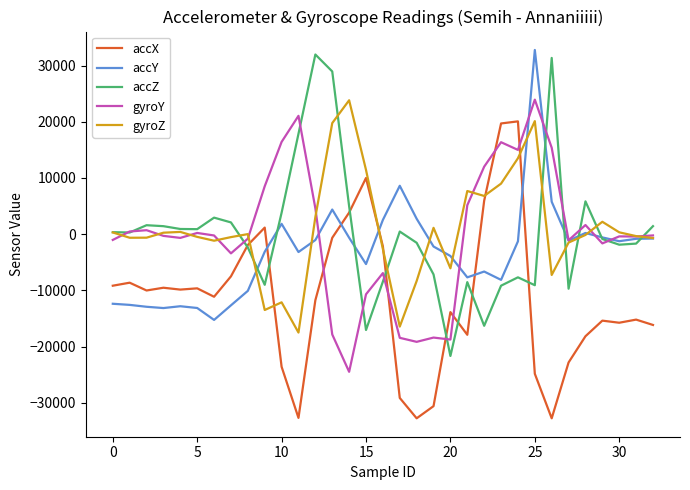

What is the minimum value shown in the chart?

-32768